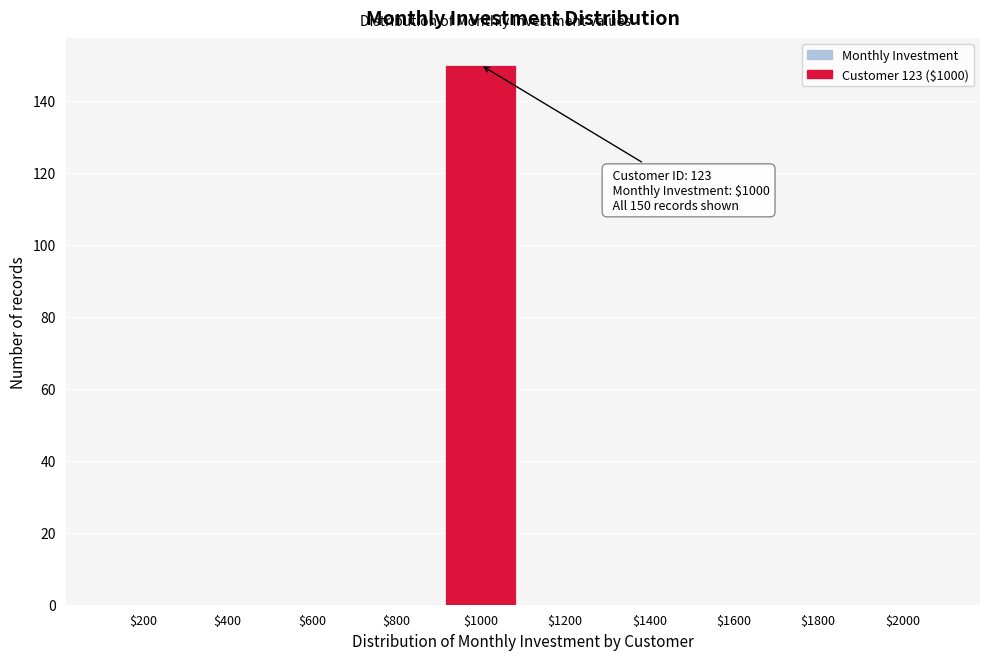

True or false: the data shows 0 at $400.

True